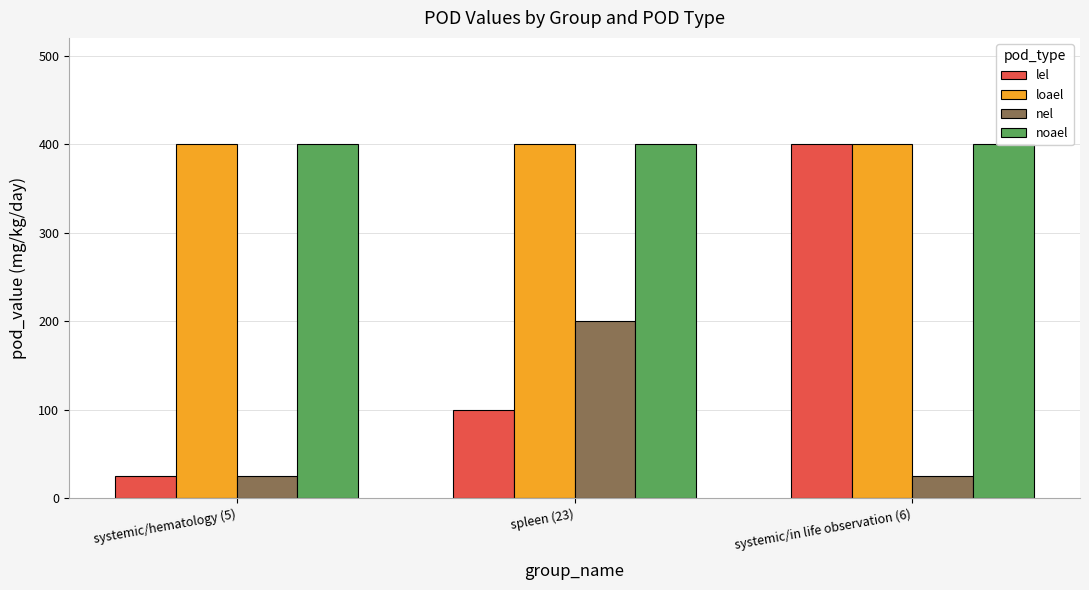

What is the maximum value shown in the chart?

400